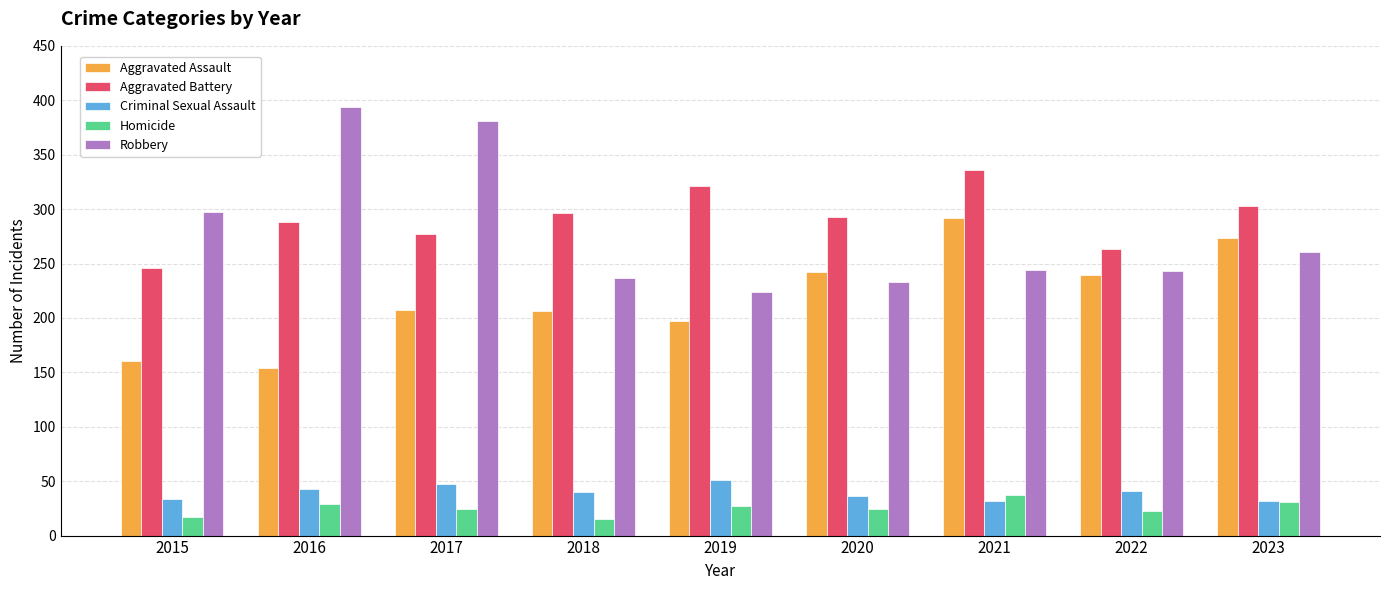

Which series has the largest total across all categories?

Aggravated Battery